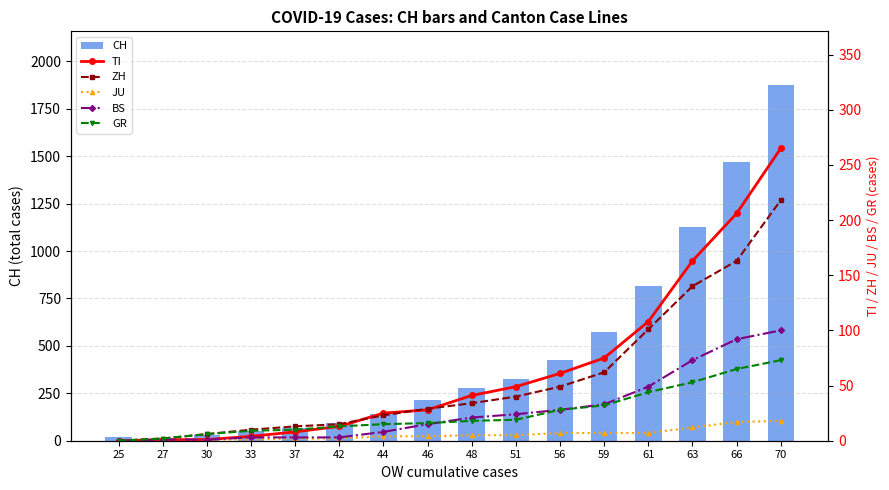

What is the total value across all series at 30?

44